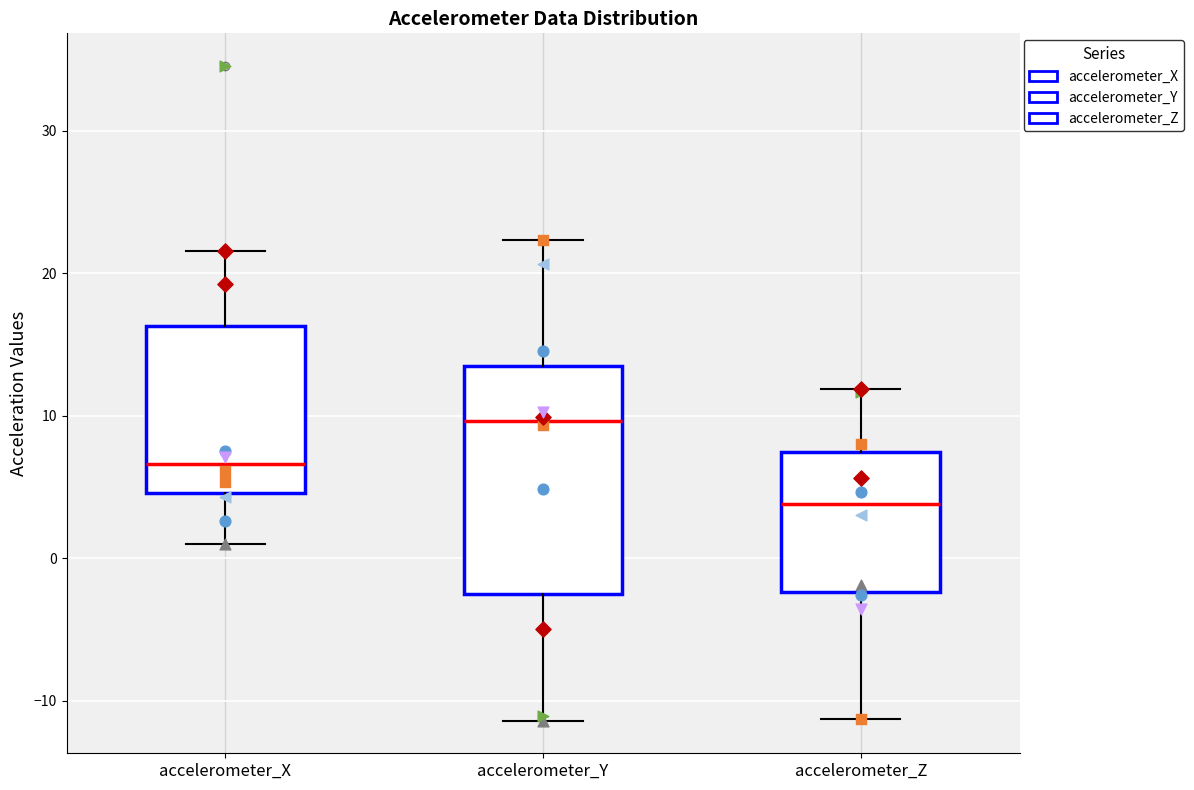

Reading left to right, transcribe this box plot: for each box, give where its median line is, the range the box spans, and where its two whiskers end, as read against the y-axis. The values are not printed on the chart, so give them approximately, as read against the axis.

accelerometer_X: median 7, box 5 to 16, whiskers 1 to 22
accelerometer_Y: median 10, box -3 to 13, whiskers -11 to 22
accelerometer_Z: median 4, box -2 to 7, whiskers -11 to 12